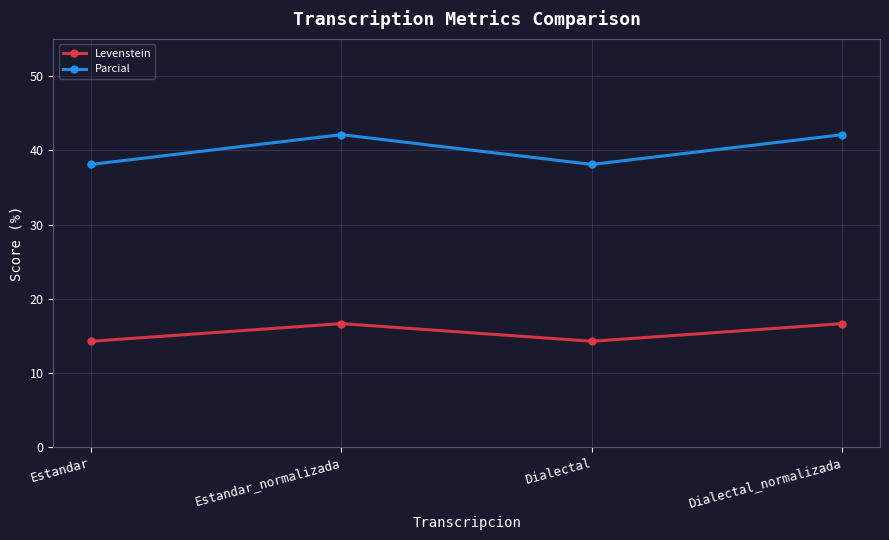

What is the highest value of the Levenstein series?

16.7